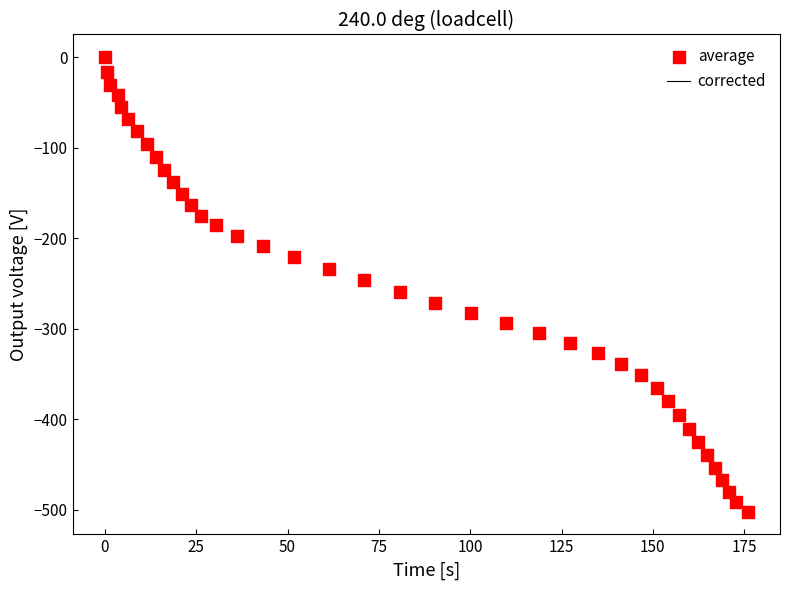

What is the range of X values (max minus min)?

176.0